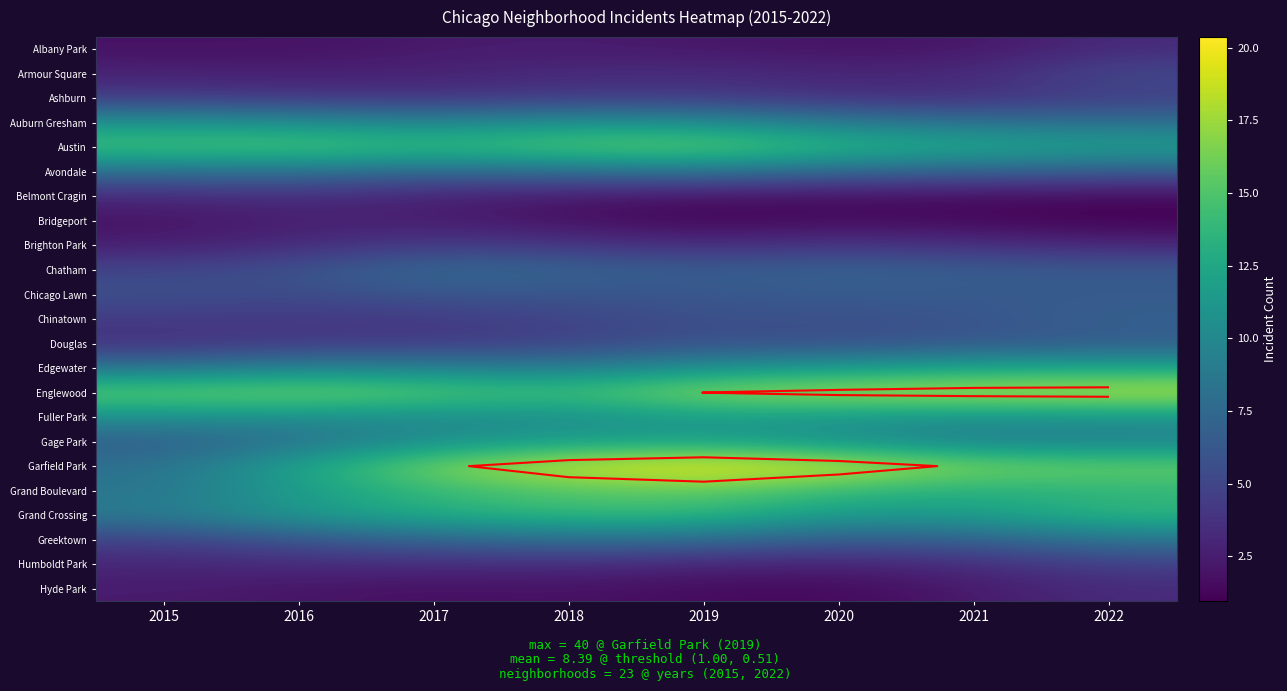

List the series in order of their peak value, highest first.

Garfield Park, Englewood, Austin, Grand Boulevard, Grand Crossing, Edgewater, Gage Park, Fuller Park, Auburn Gresham, Greektown, Avondale, Chatham, Chinatown, Chicago Lawn, Douglas, Armour Square, Ashburn, Humboldt Park, Brighton Park, Belmont Cragin, Albany Park, Hyde Park, Bridgeport